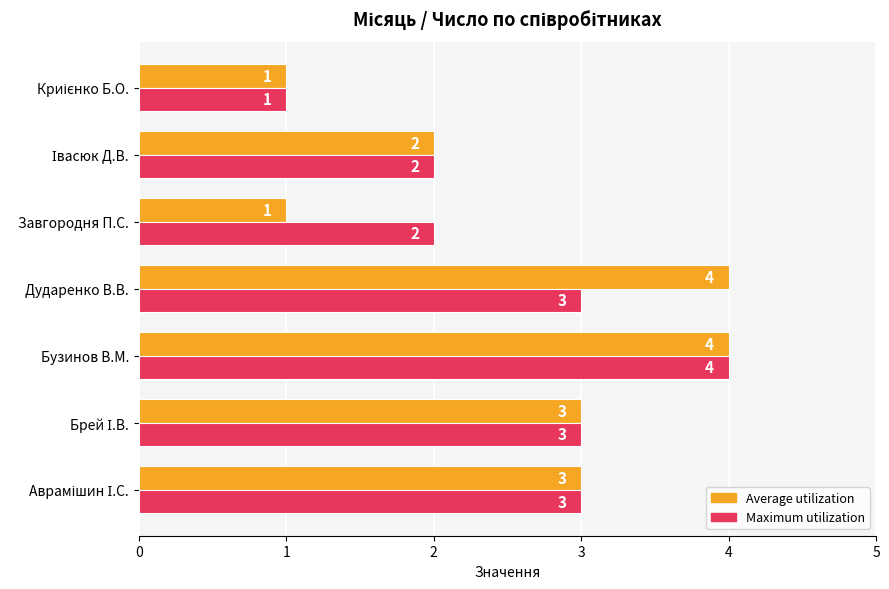

Count the Average utilization values in the range 1 to 4.

7